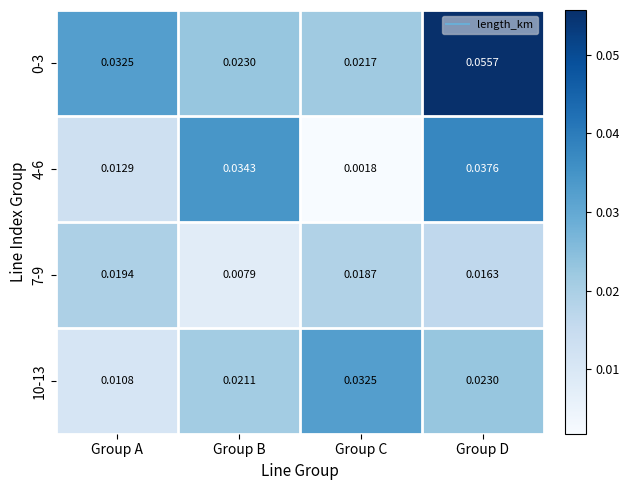

Rank the categories by 7-9 value from highest to lowest.

Group A, Group C, Group D, Group B